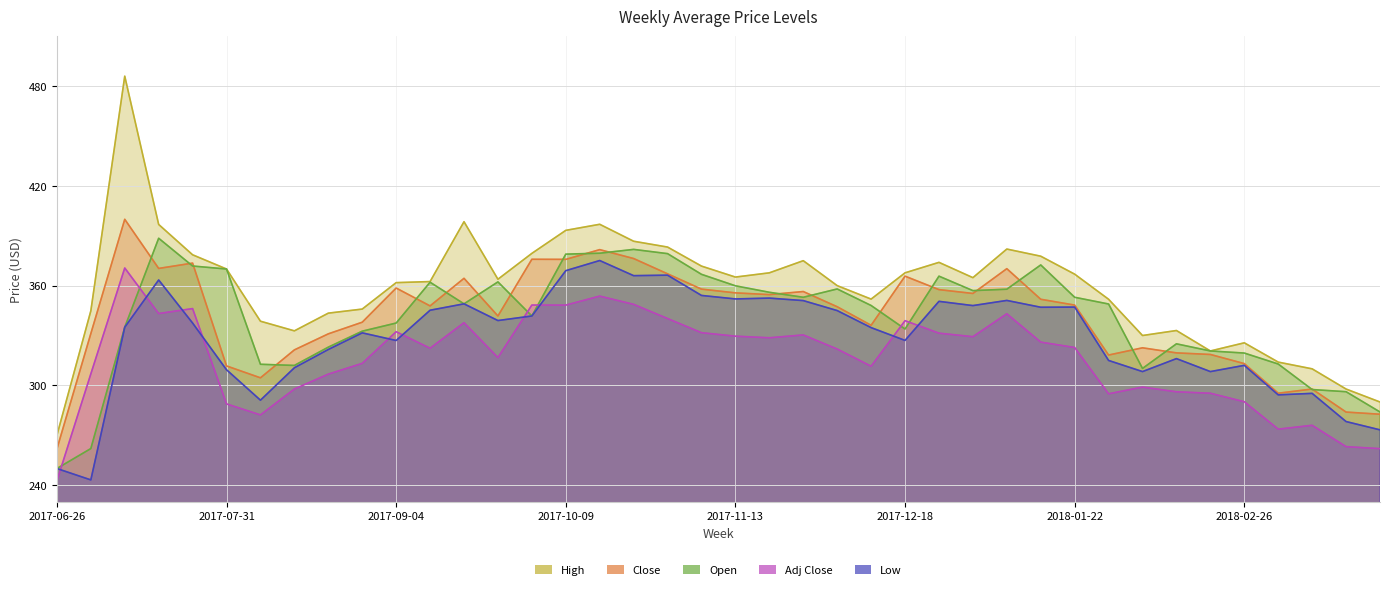

How many values in the Close series are below 348?

20